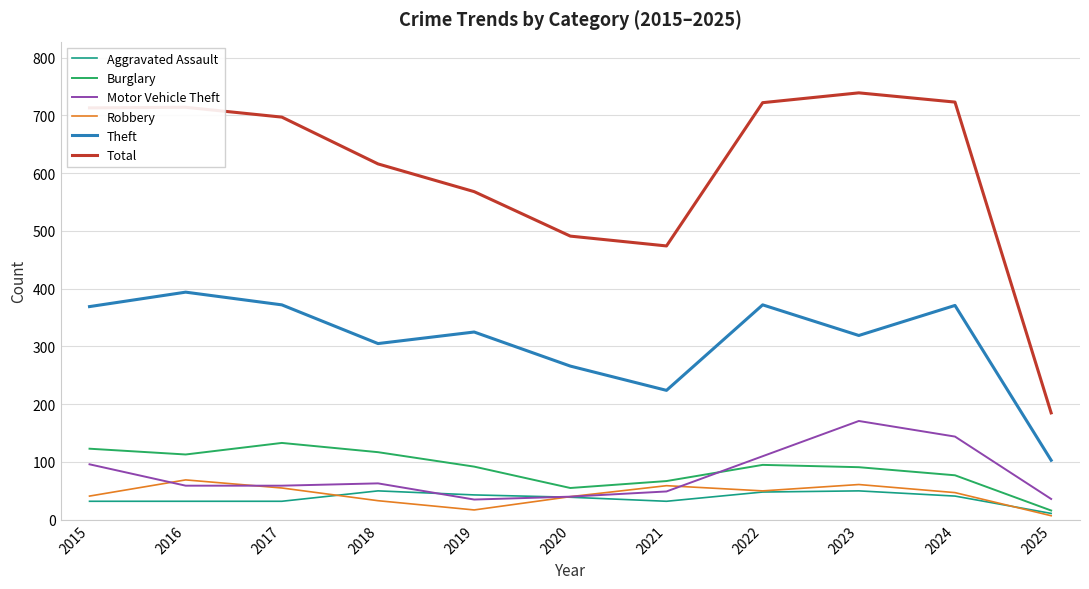

What is the total value across all series at 2017?

1348